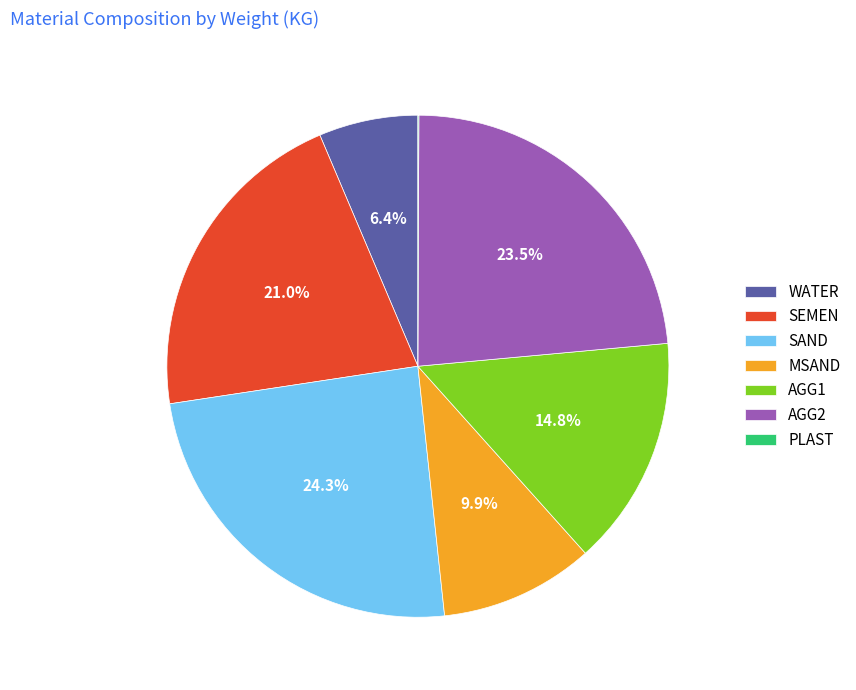

What percentage is the AGG1 slice, to the nearest percent?

15%